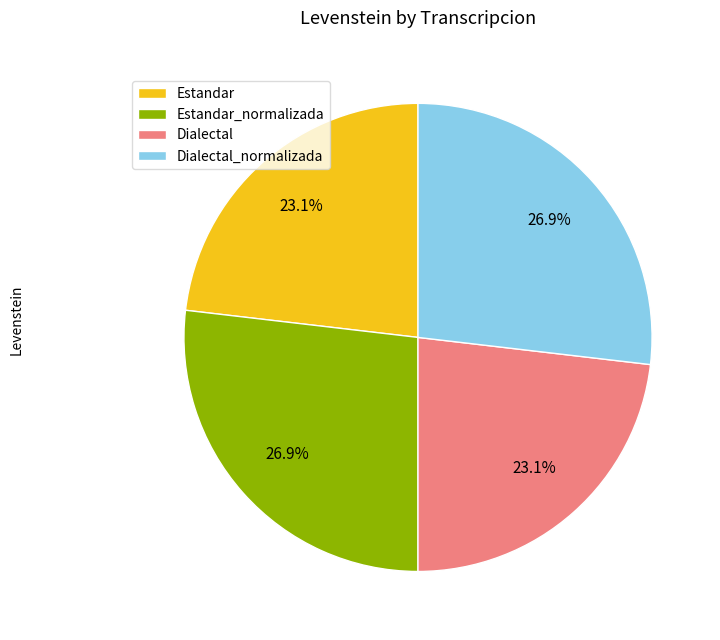

What percentage is NOT represented by Dialectal_normalizada?

73.1%